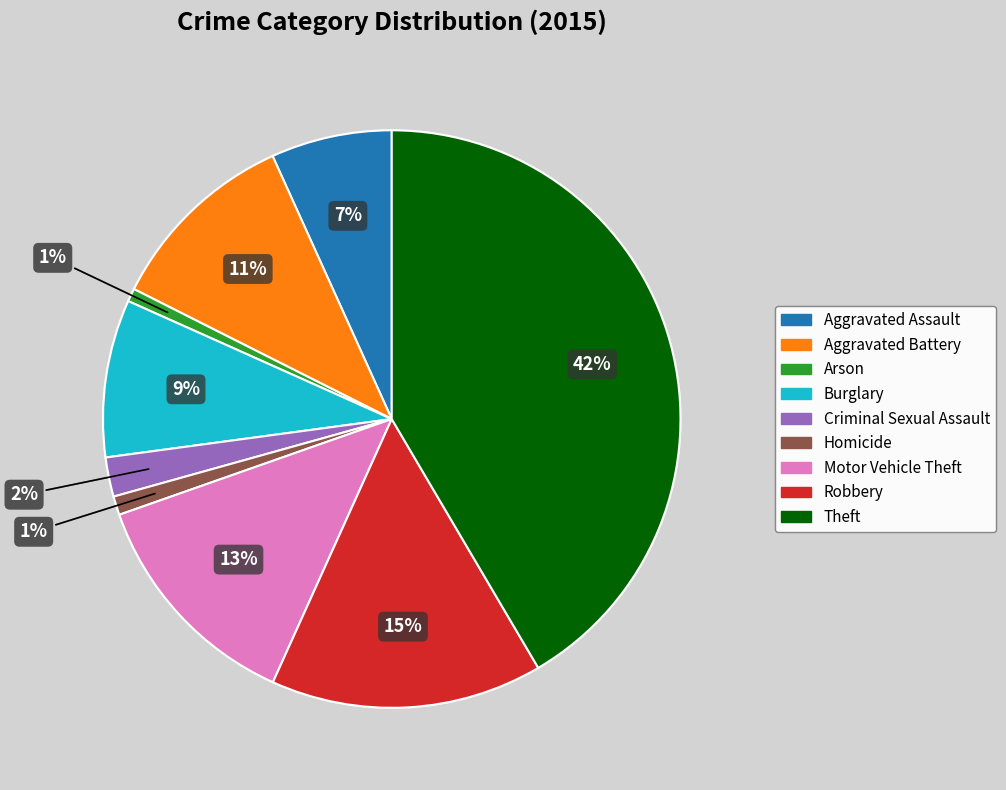

To the nearest percent, what percentage of the pie is Aggravated Battery?

11%